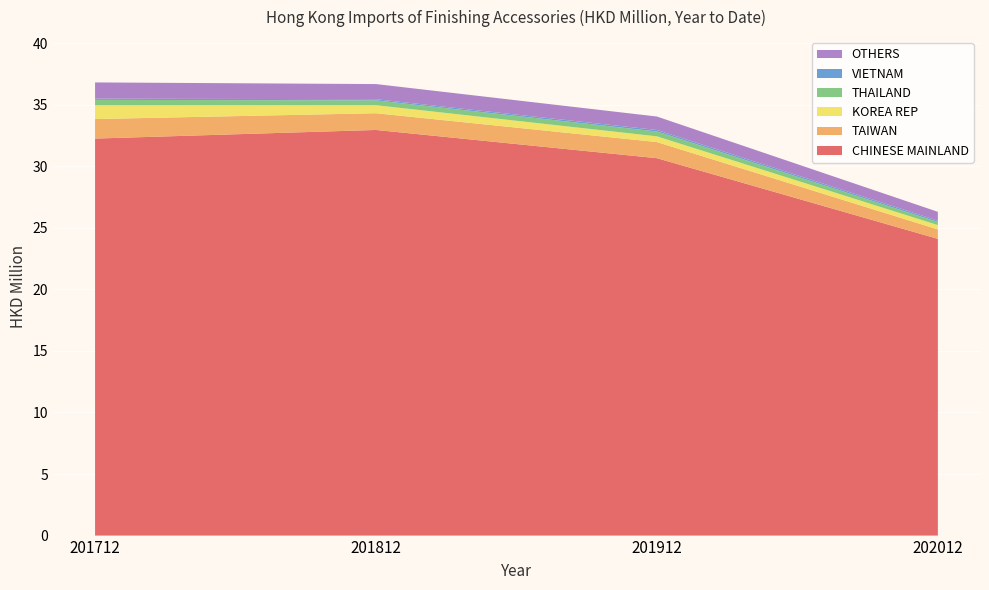

Reading right to left, extract all data points from this chart.

CHINESE MAINLAND: 24.1	30.6	32.9	32.2
TAIWAN: 0.8	1.3	1.4	1.6
KOREA REP: 0.4	0.5	0.7	1.1
THAILAND: 0.3	0.4	0.4	0.4
VIETNAM: 0.1	0.1	0.1	0.1
OTHERS: 0.0	0.1	0.2	0.3